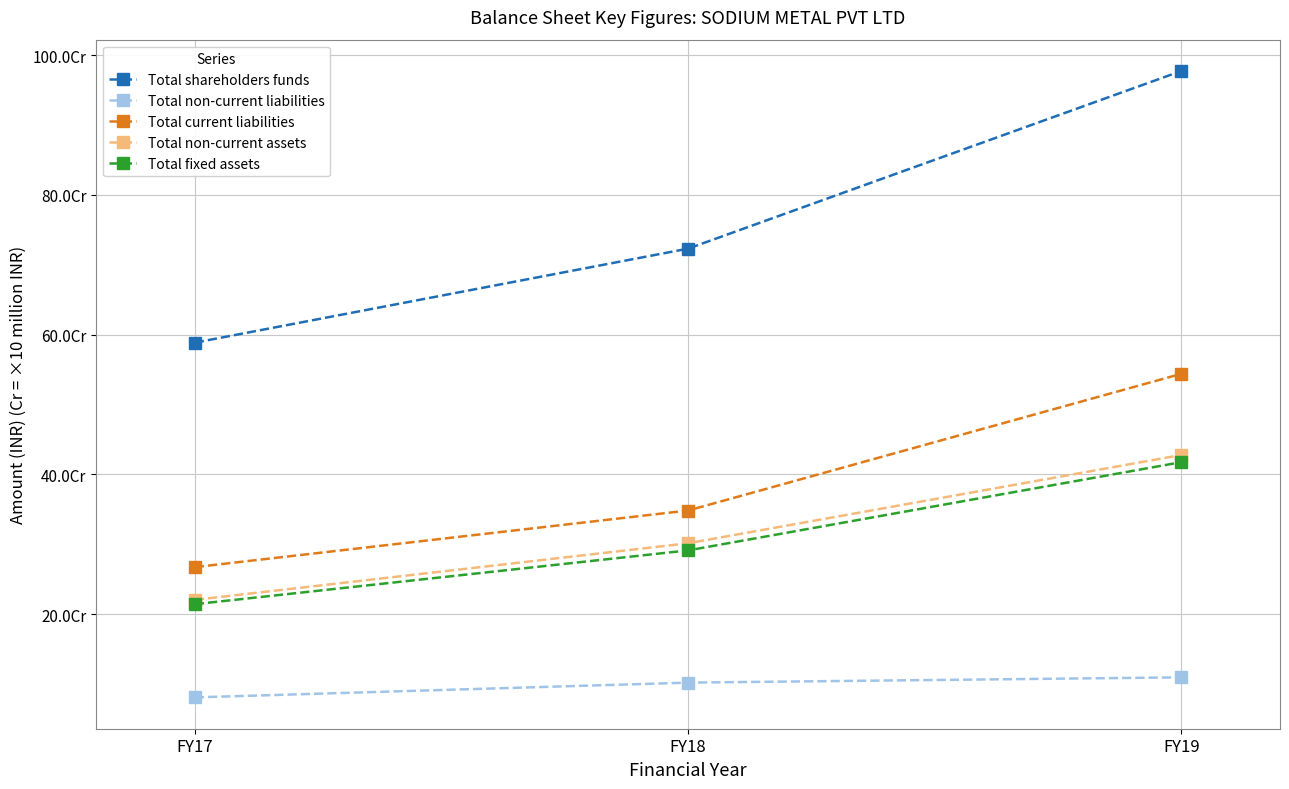

Reading right to left, what are all the values shown in this chart?

Total shareholders funds: 977201556	722938930	588344285
Total non-current liabilities: 109304224	101789106	80629925
Total current liabilities: 543787207	348121475	267056354
Total non-current assets: 427618240	301227473	220236253
Total fixed assets: 417316363	291043596	214049278